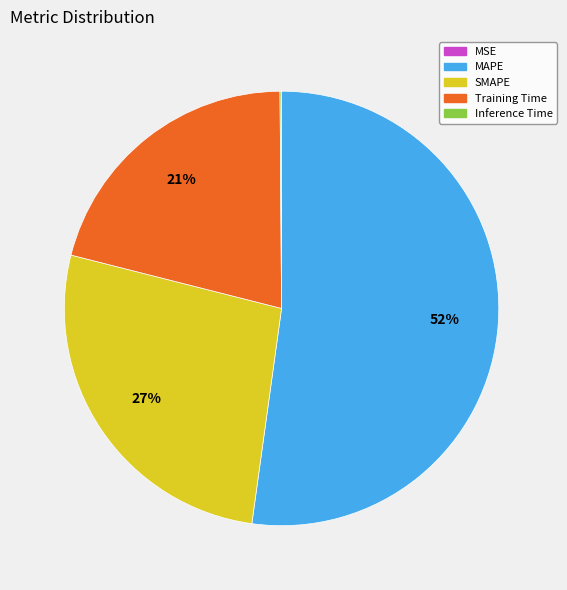

Is it true that SMAPE is 27% of the pie?

True